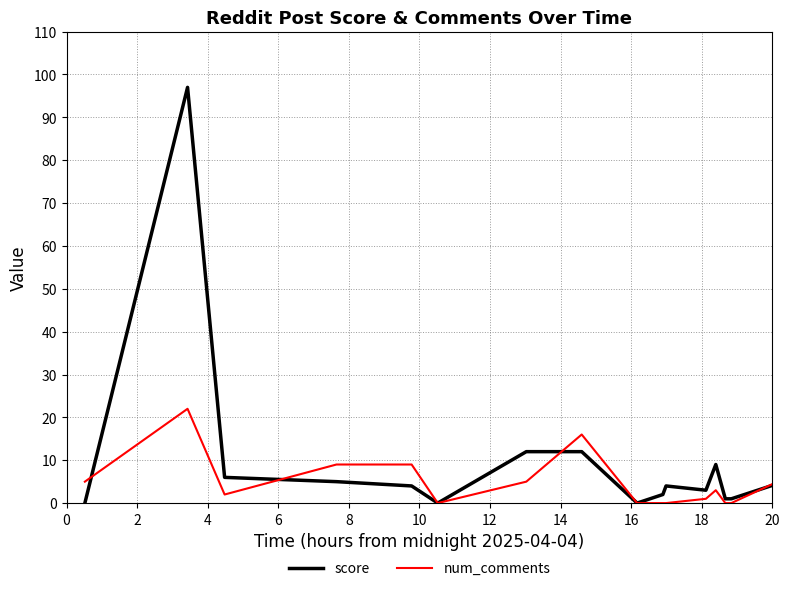

List the series in order of their peak value, highest first.

score, num_comments